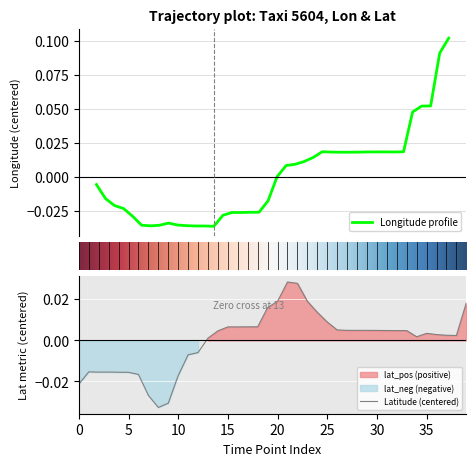

What position from the right is 8?

32